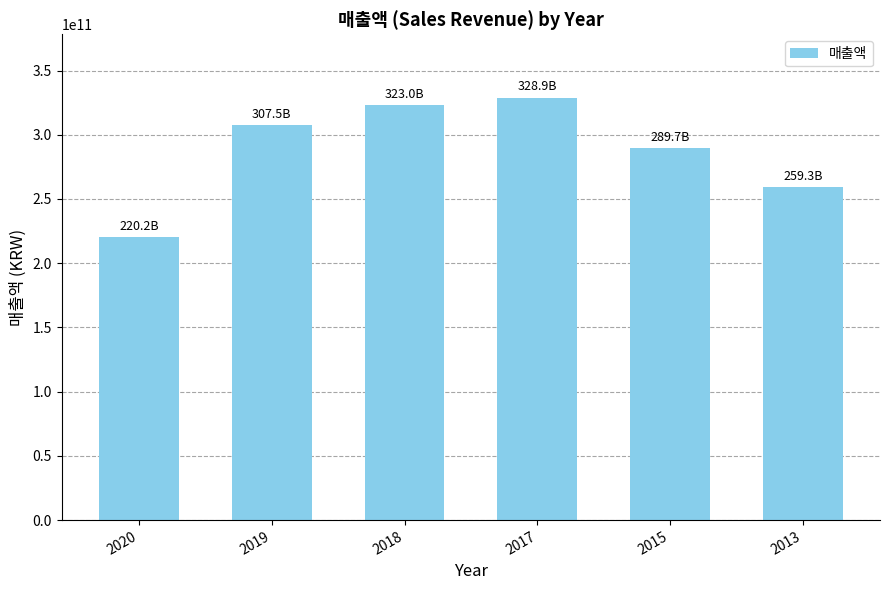

Between 2017 and 2019, which is larger?

2017